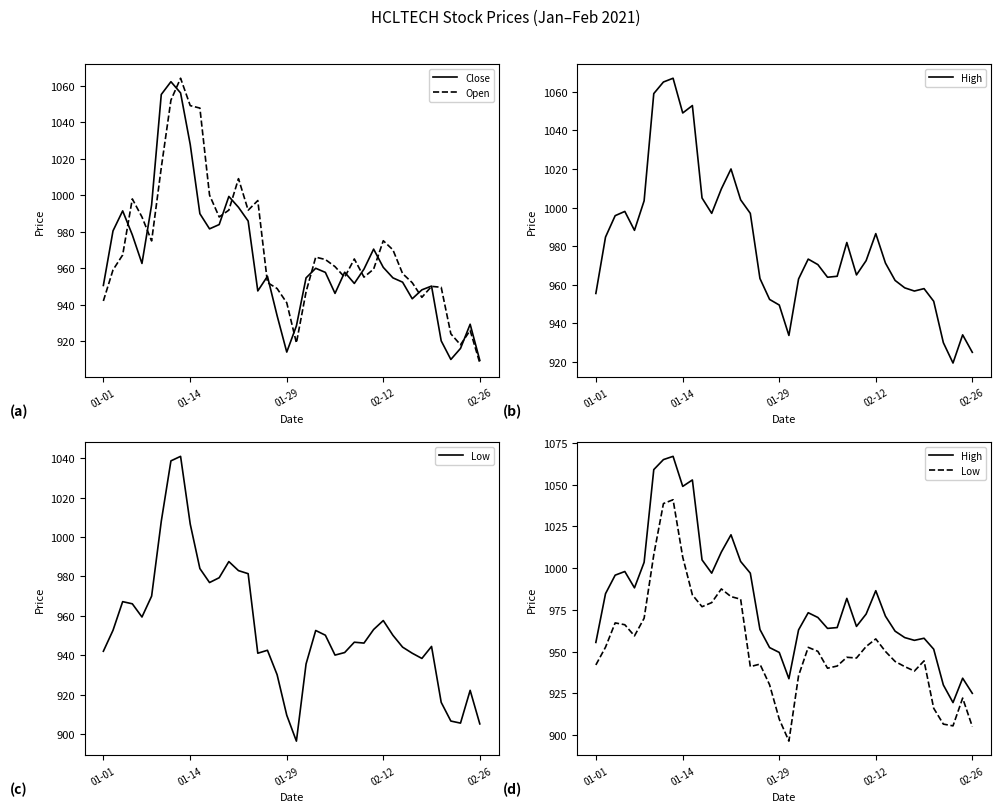

Reading right to left, transcribe all the data shown in this chart.

Close: 909.5	929.2	916.0	910.0	920.1	950.1	948.1	943.2	952.3	954.6	960.4	970.4	959.5	951.6	957.8	946.1	957.6	959.9	954.6	928.4	914.0	934.0	955.5	947.5	985.8	993.3	999.2	983.9	981.5	989.8	1027.7	1056.0	1062.1	1055.1	994.6	962.5	978.2	991.4	980.4	950.5
Open: 908.0	925.9	918.0	924.0	949.5	950.0	944.0	952.0	957.0	970.0	975.0	959.5	955.0	965.0	955.0	960.8	964.7	966.0	947.0	919.0	941.0	948.8	952.1	997.0	991.7	1009.0	991.8	988.0	1000.0	1047.7	1049.0	1064.0	1052.0	1015.0	974.9	988.0	997.9	967.2	959.0	942.0
High: 925.0	934.0	919.5	930.0	951.5	958.0	956.8	958.4	962.2	971.2	986.5	972.5	965.1	981.9	964.4	963.9	970.5	973.3	963.0	933.8	949.5	952.4	963.2	997.0	1004.0	1020.0	1009.6	997.0	1005.0	1052.8	1049.0	1067.0	1065.0	1059.0	1003.5	988.2	998.0	995.8	984.7	955.5
Low: 905.1	922.1	905.5	906.5	916.0	944.5	938.4	941.0	944.1	950.1	957.6	953.0	946.1	946.6	941.4	940.0	950.1	952.5	935.5	896.4	909.5	930.1	942.5	941.0	981.4	983.0	987.5	979.4	976.9	984.0	1006.6	1041.0	1038.7	1008.0	970.0	959.4	966.1	967.2	952.6	942.0